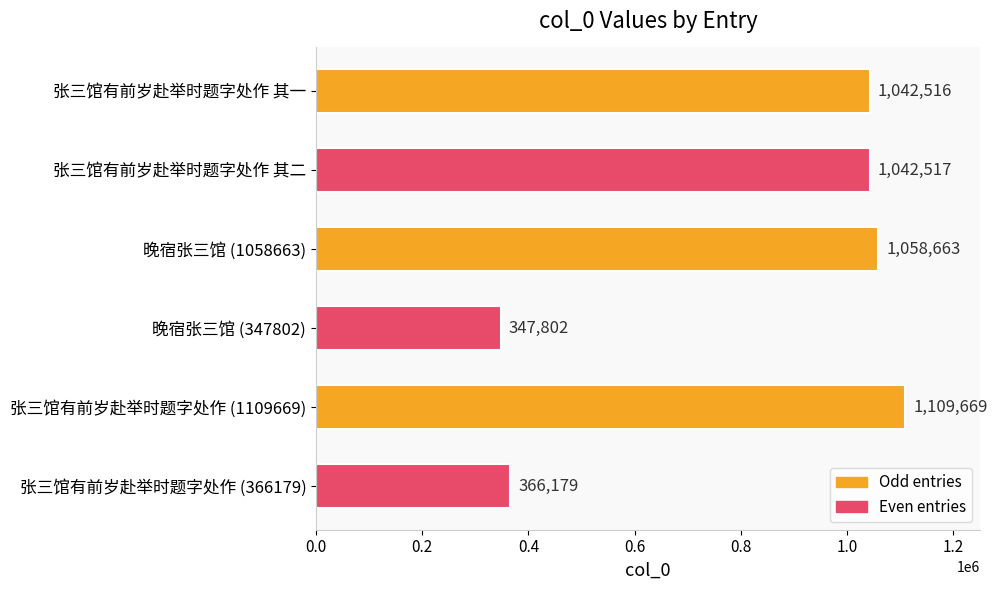

What is the difference between the second highest and minimum values?

710861